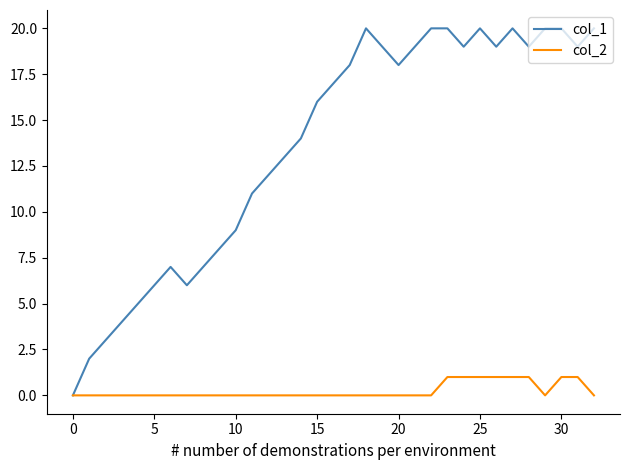

List the series in order of their overall mean, highest first.

col_1, col_2